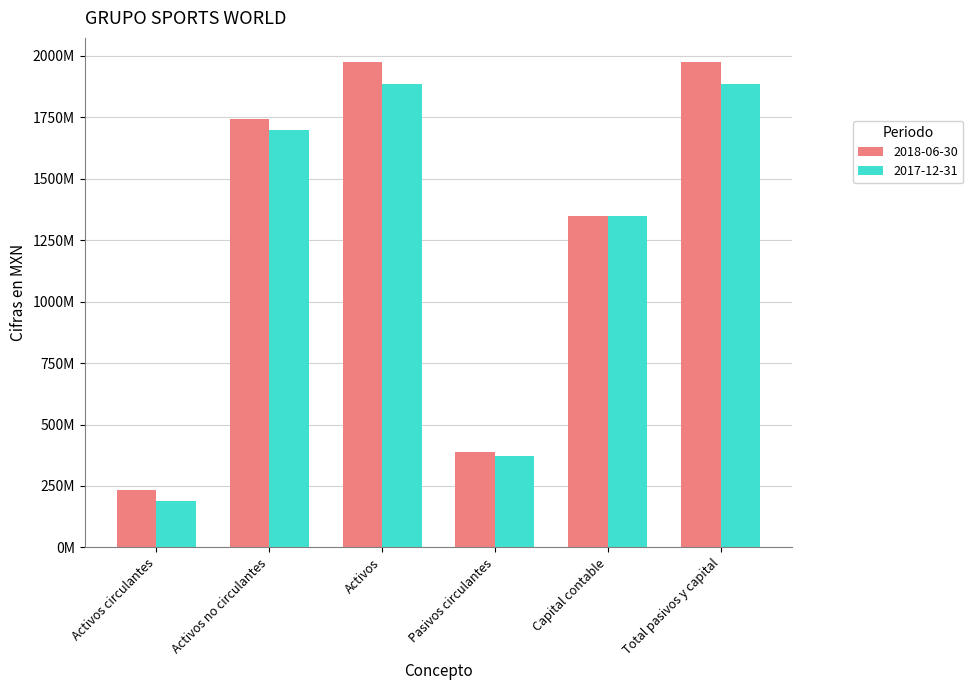

What are all the series names shown in the legend?

2018-06-30, 2017-12-31